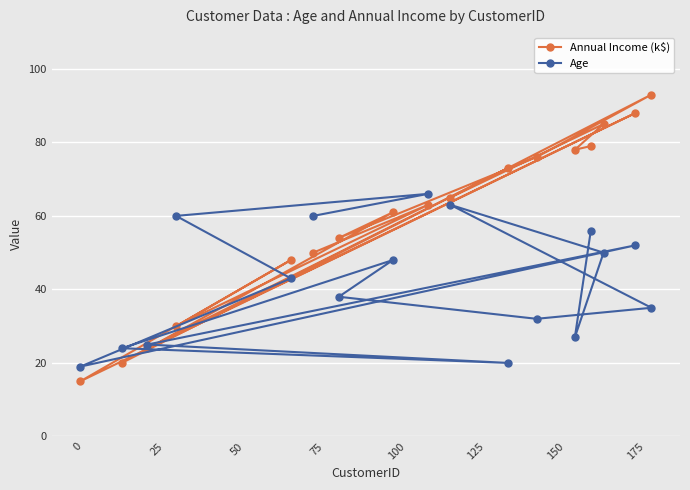

Rank the series by their maximum value, from highest to lowest.

Annual Income (k$), Age